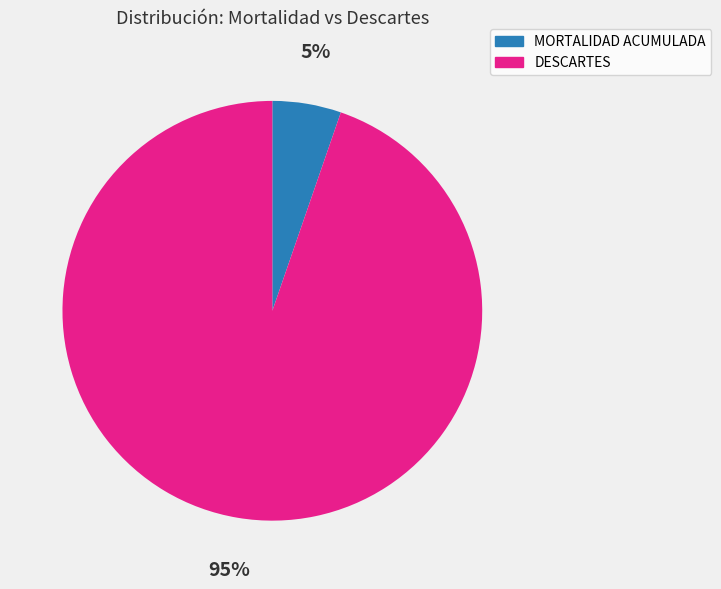

Is there any slice that represents more than half of the pie?

Yes